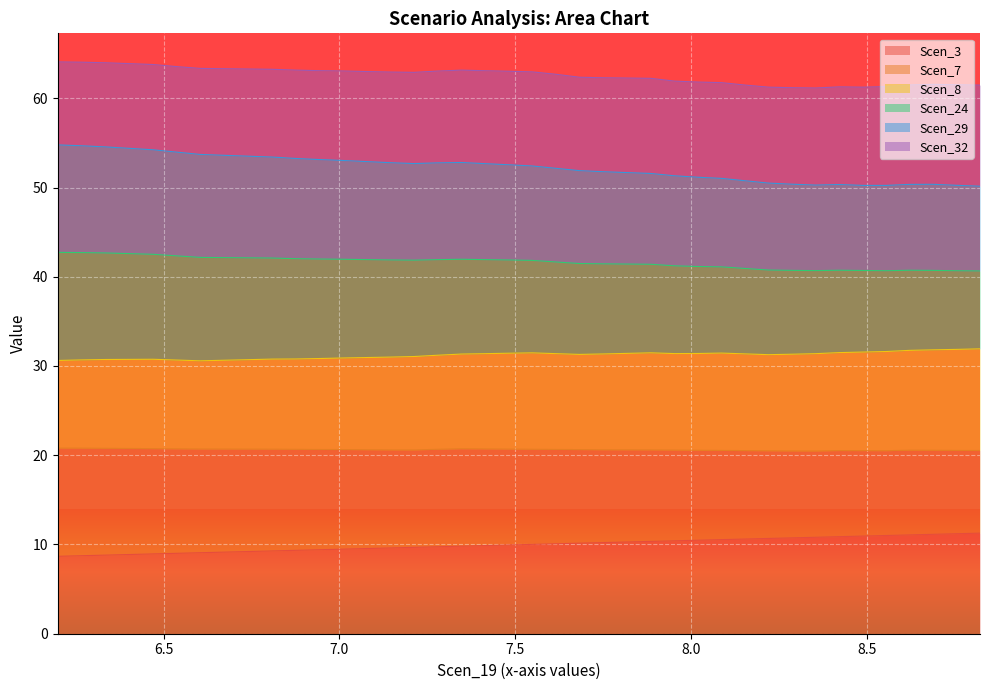

What is the value of the Scen_8 point at the 16th from the left?

31.1